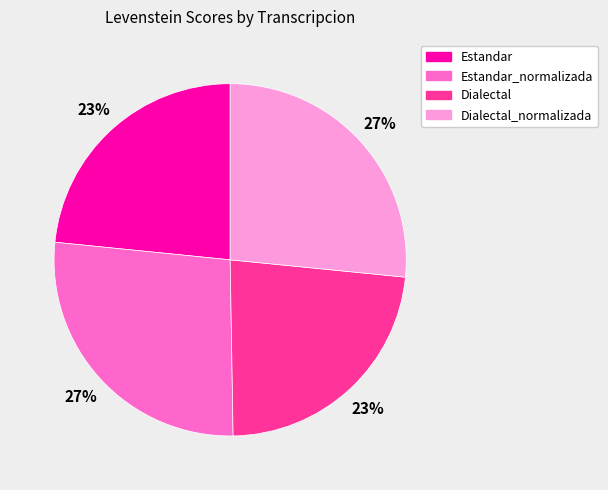

How many segments does this pie chart have?

4